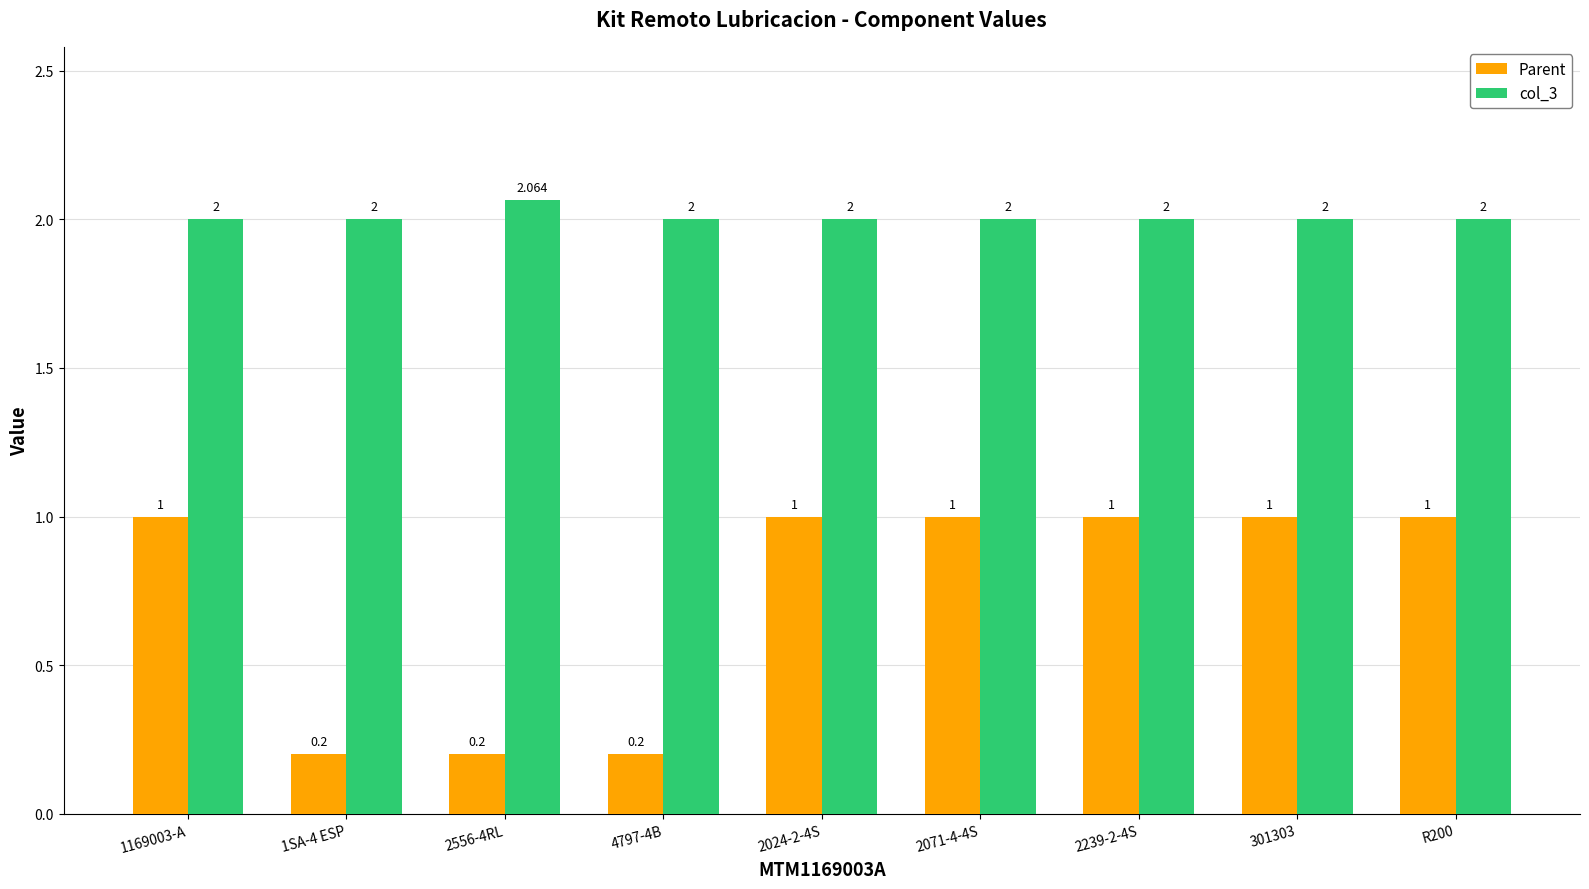

How many Parent values are between 0 and 1?

9